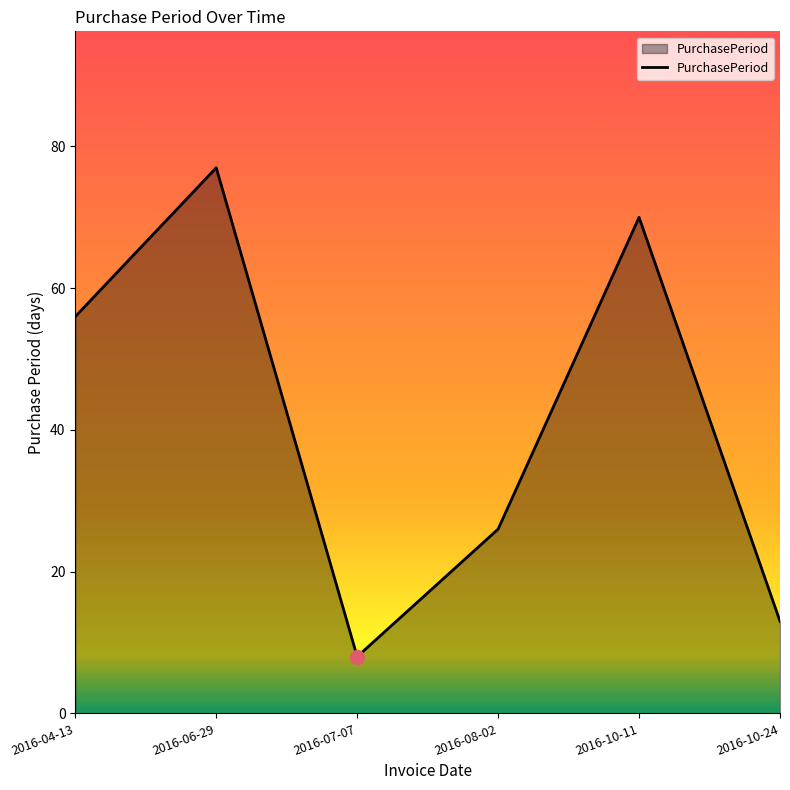

Which has a higher value, 2016-04-13 or 2016-10-11?

2016-10-11